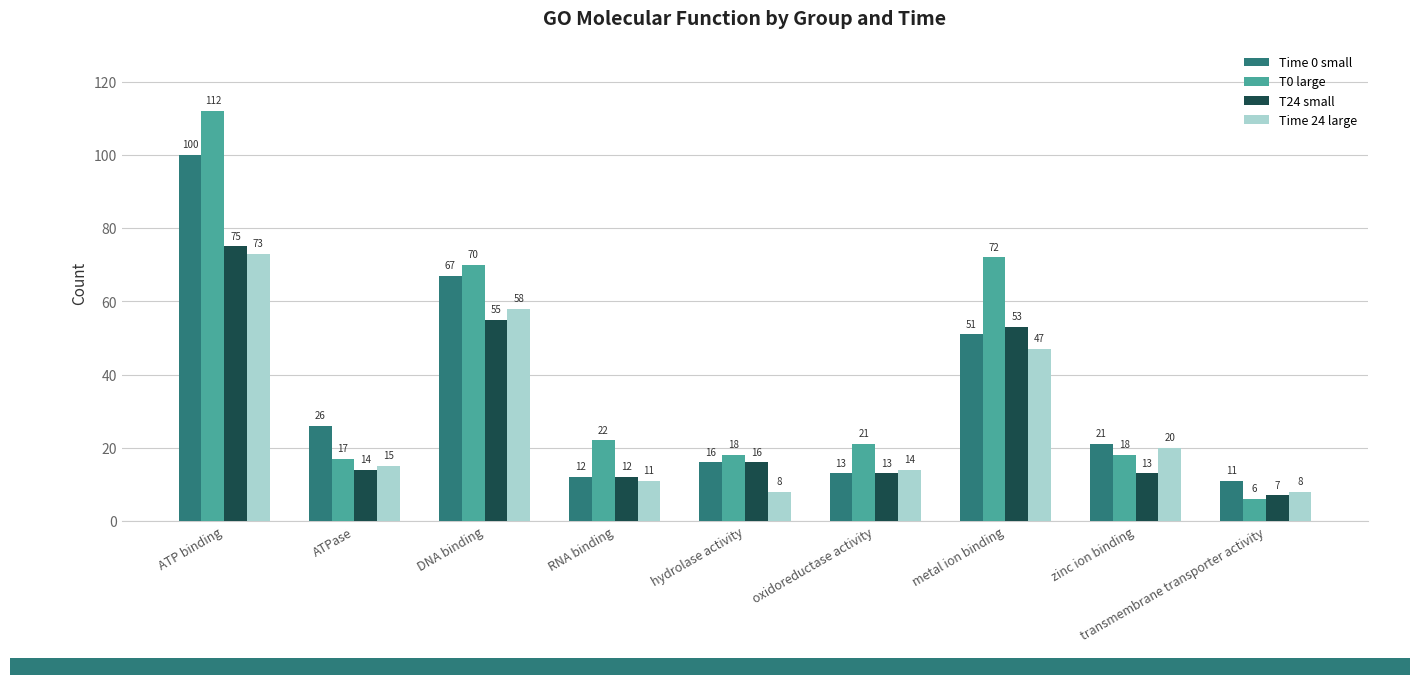

What is the total value across all series at zinc ion binding?

72